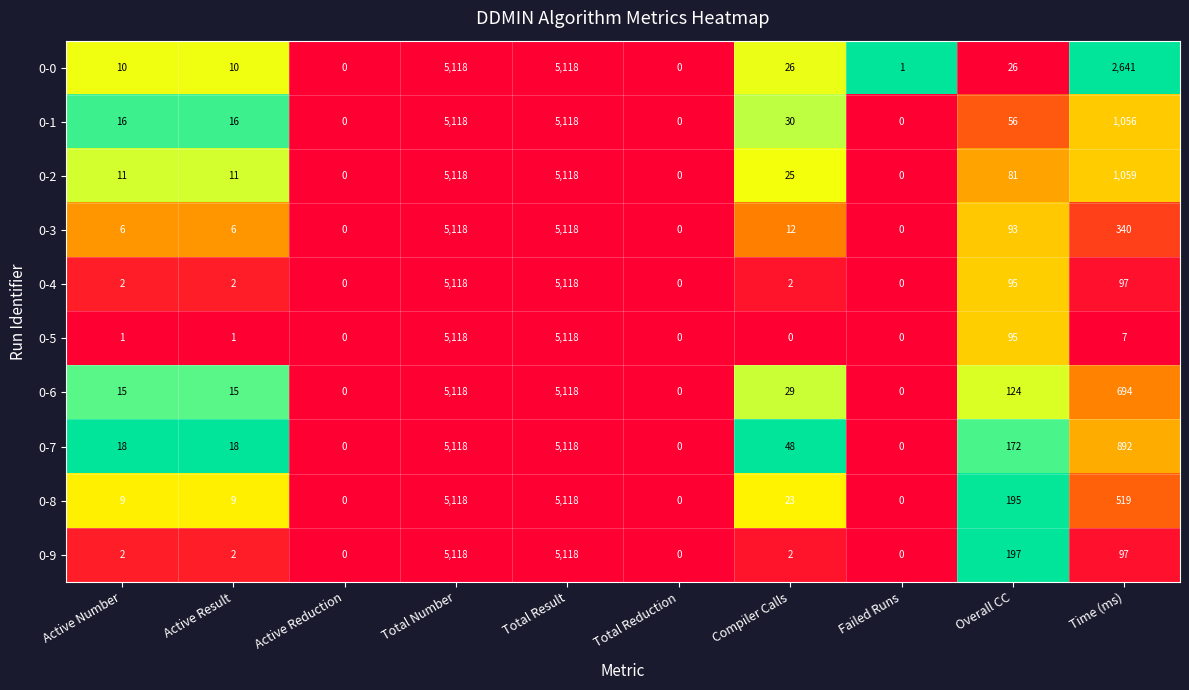

The value of 0-7 at Failed Runs is 2206. True or false?

False